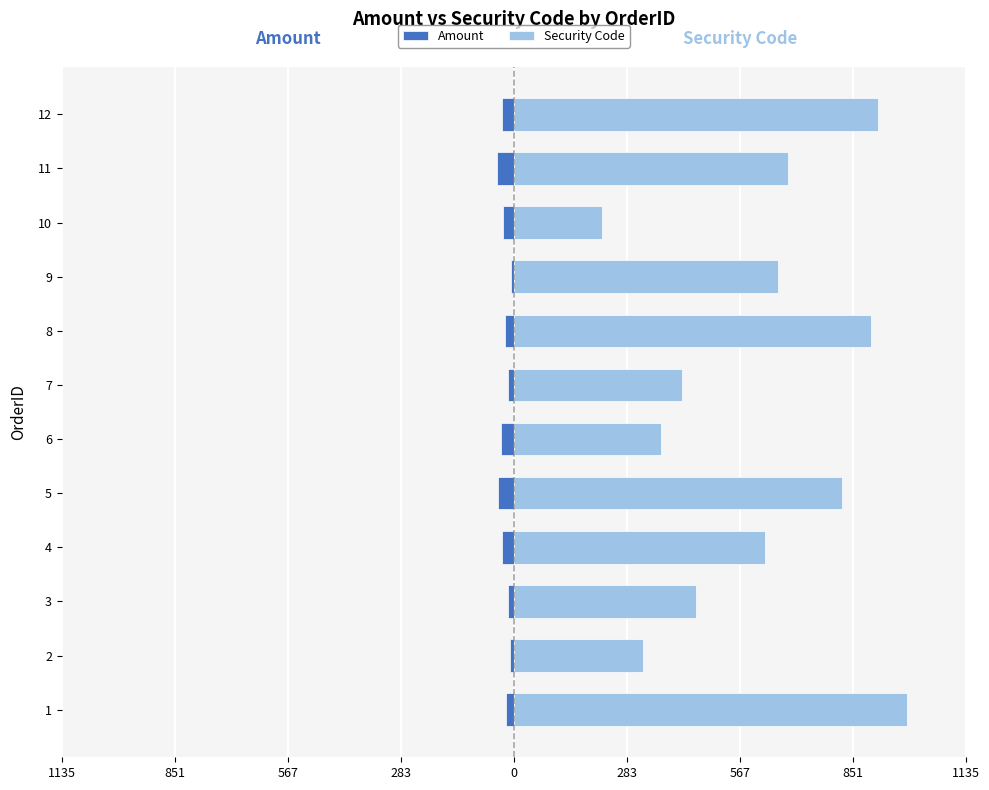

What is the difference between the second highest and second lowest values in the Security Code series?

589.0